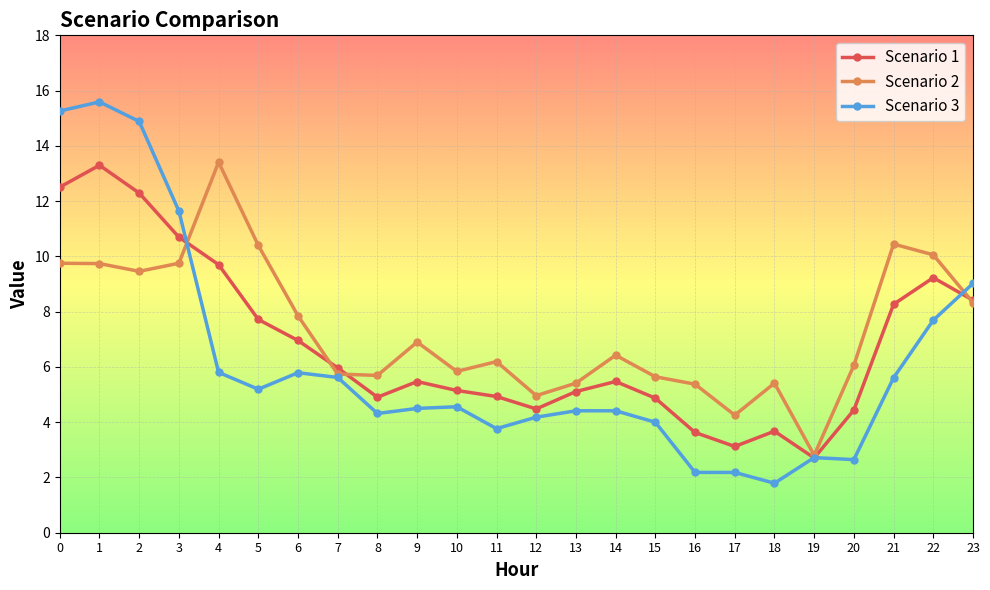

Rank the series at 22 from lowest to highest value.

Scenario 3, Scenario 1, Scenario 2